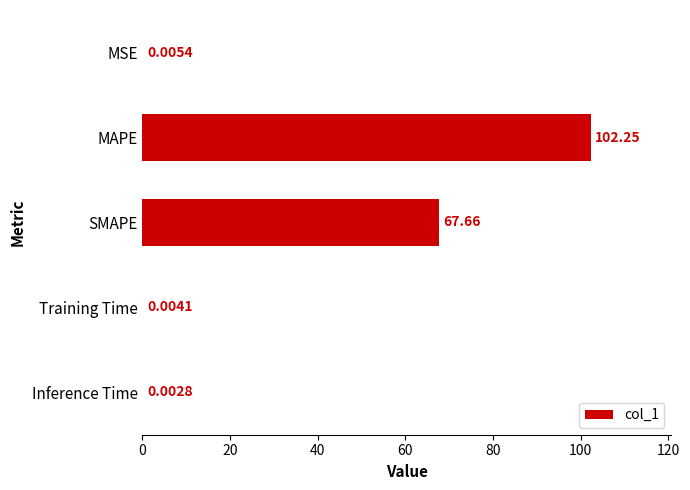

What is the ratio of the value at SMAPE to the value at MAPE?

0.7